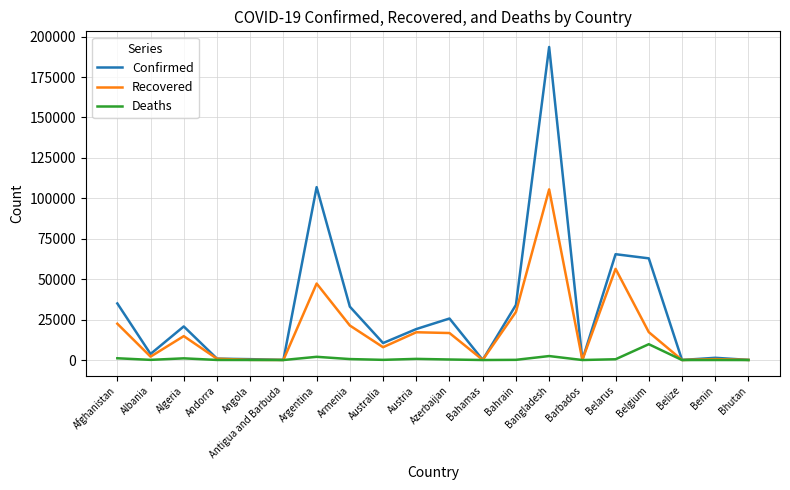

List the series in order of their peak value, highest first.

Confirmed, Recovered, Deaths